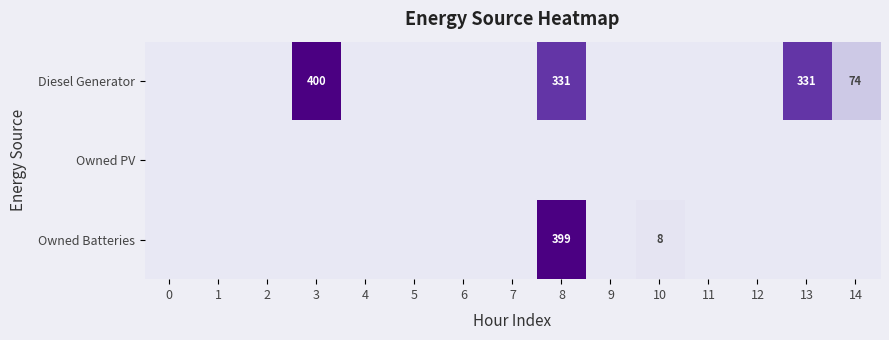

Count the number of data series in this chart.

3